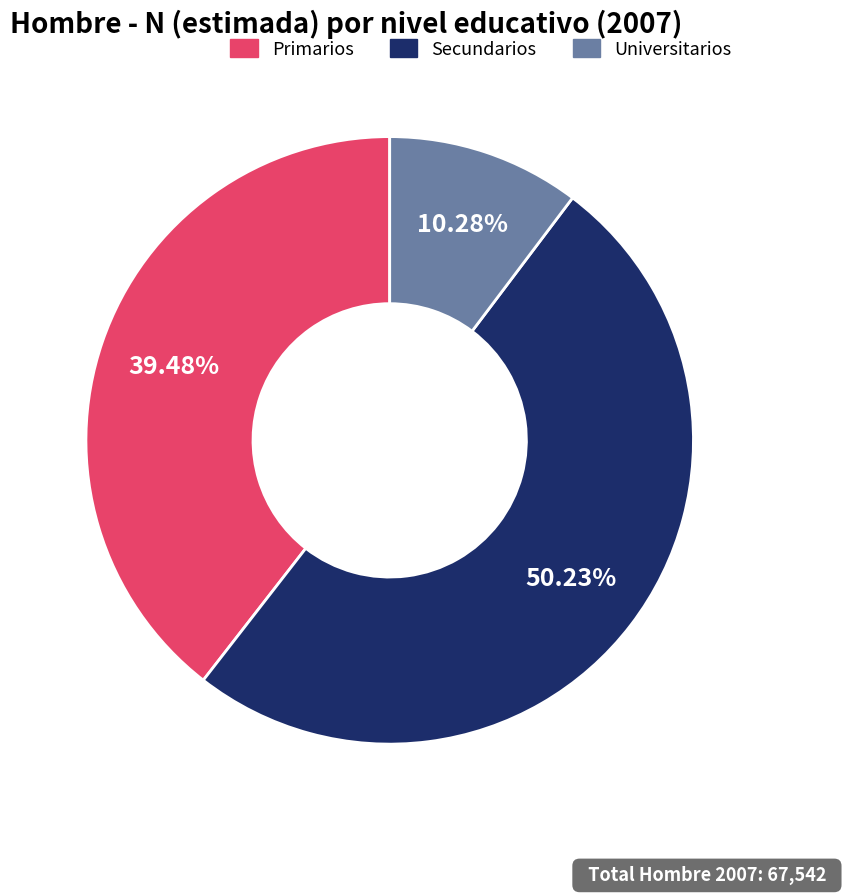

Which category has the biggest portion of the pie?

Secundarios